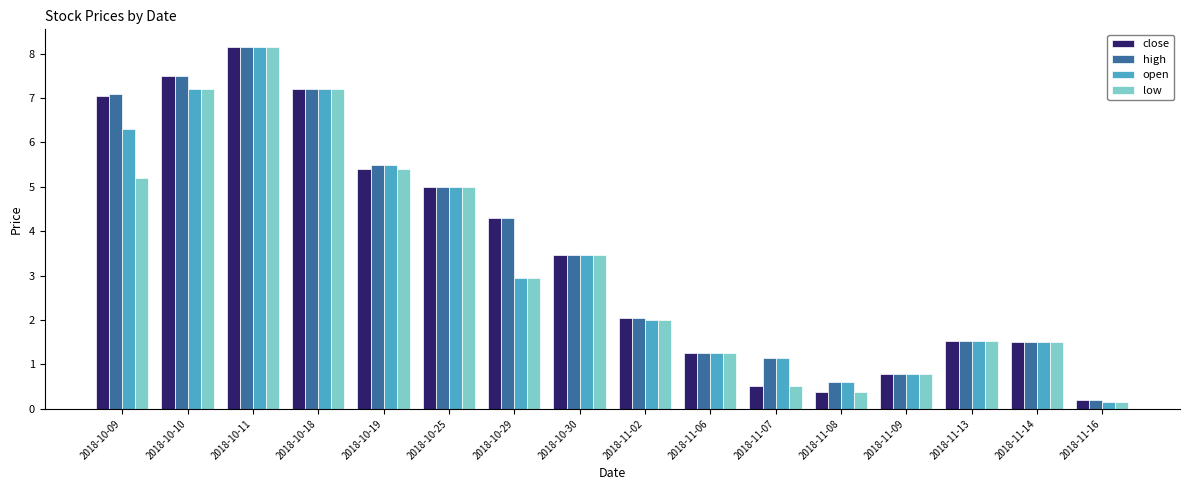

At which category is the sum across all series the highest?

2018-10-11